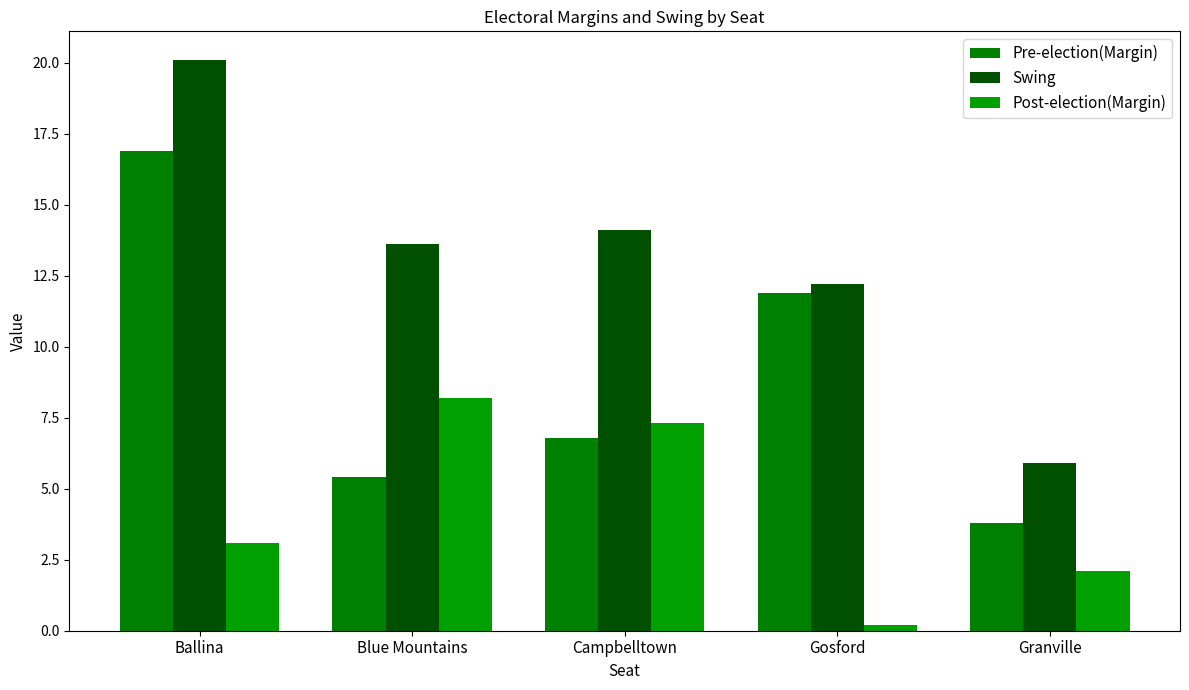

Is it true that Post-election(Margin) equals 4.8 at Campbelltown?

False